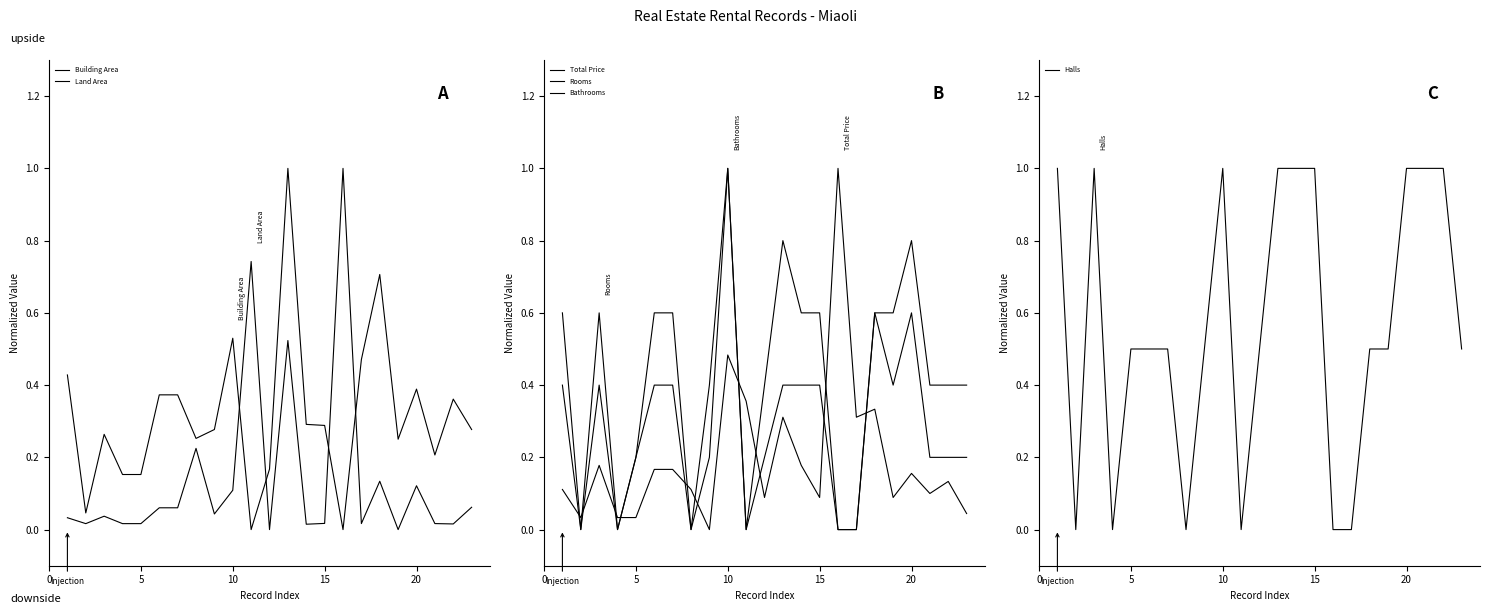

The value of Halls at 10 is 0.4. True or false?

False